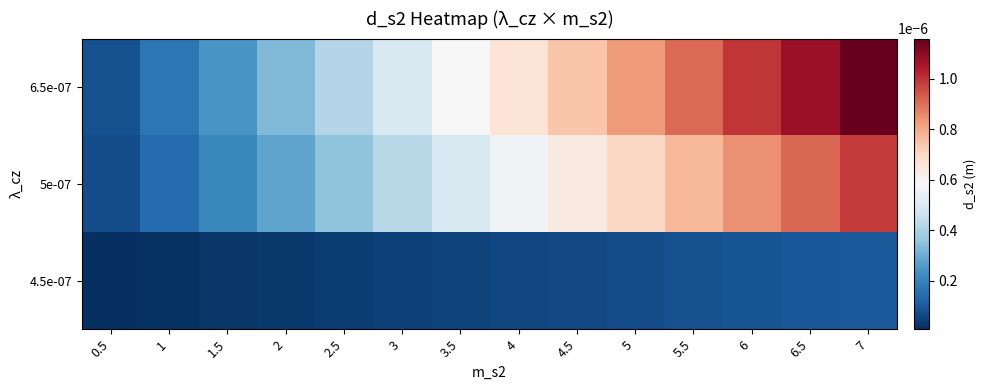

At which category is the sum across all series the highest?

7